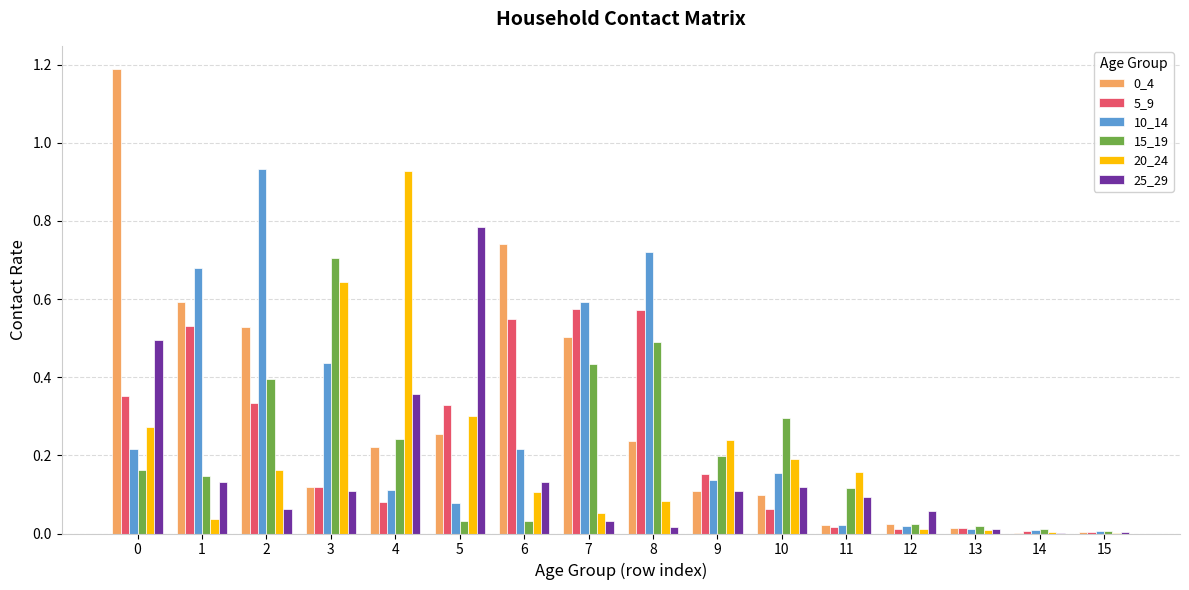

Is the value of 0_4 at 14 greater than the value of 5_9 at 5?

No